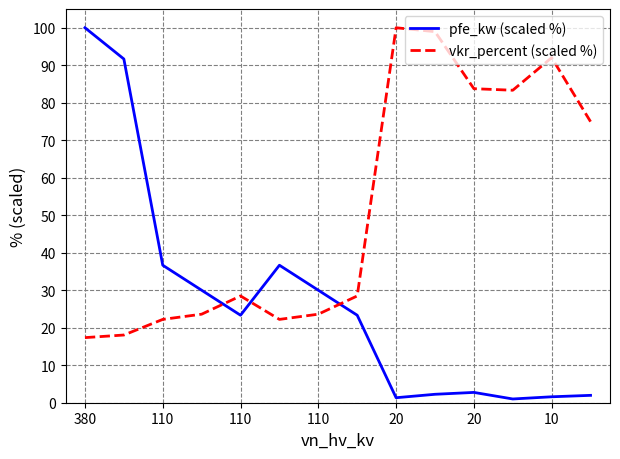

Which series has the widest spread of values?

pfe_kw (scaled %)